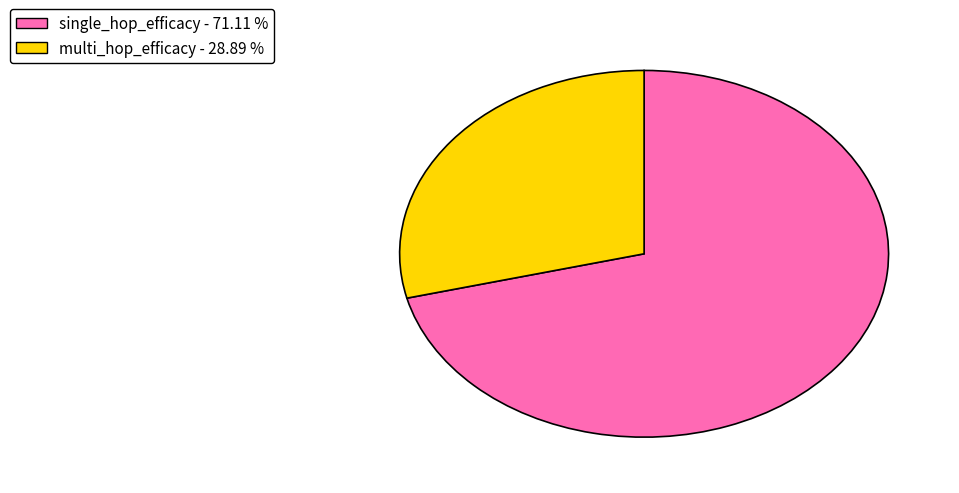

What is the smallest slice in the pie chart?

multi_hop_efficacy